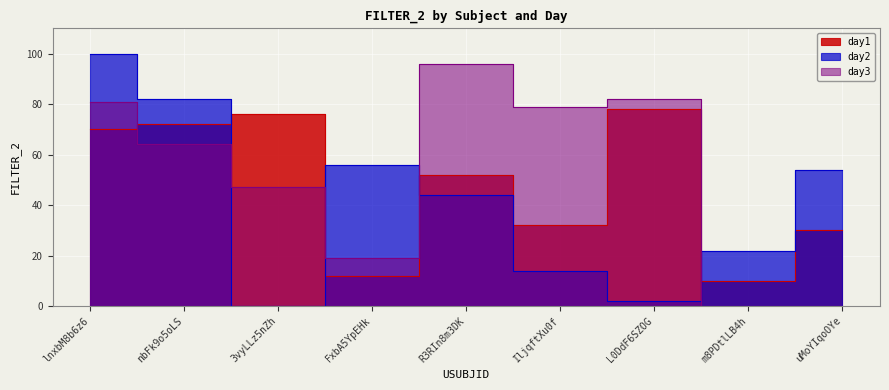

The day2 series shows 0 at 3vyLLz5nZh. True or false?

True